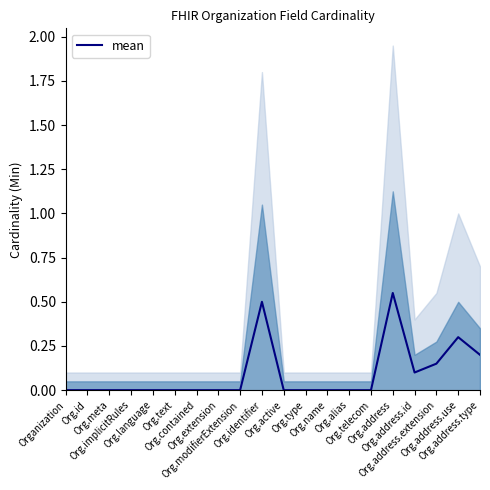

Where is the data nearest to the value 0?

Organization